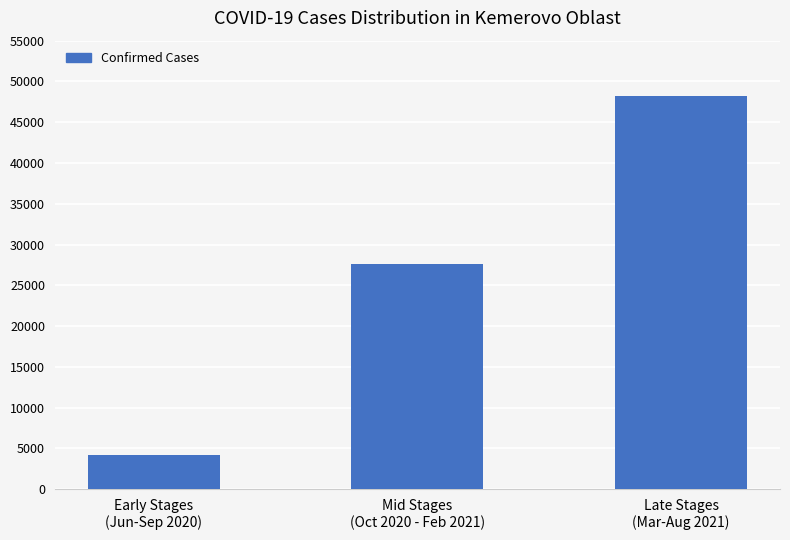

What is the change in value from Mid Stages
(Oct 2020 - Feb 2021) to Late Stages
(Mar-Aug 2021)?

+20650